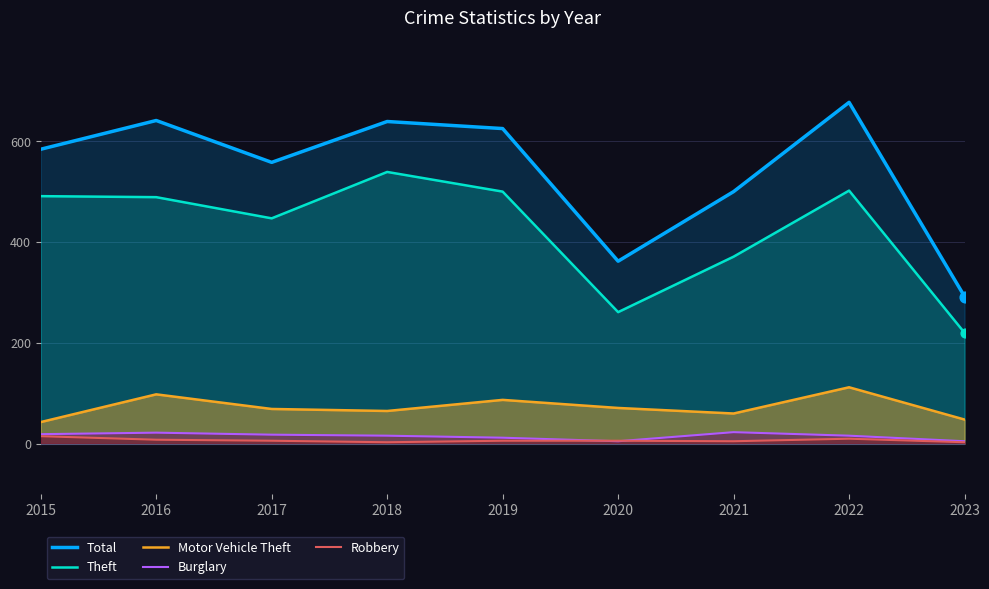

At which category is the sum across all series the highest?

2022